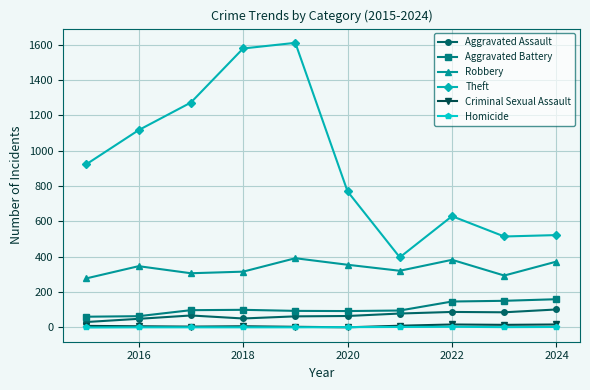

How many distinct data groups are displayed?

6